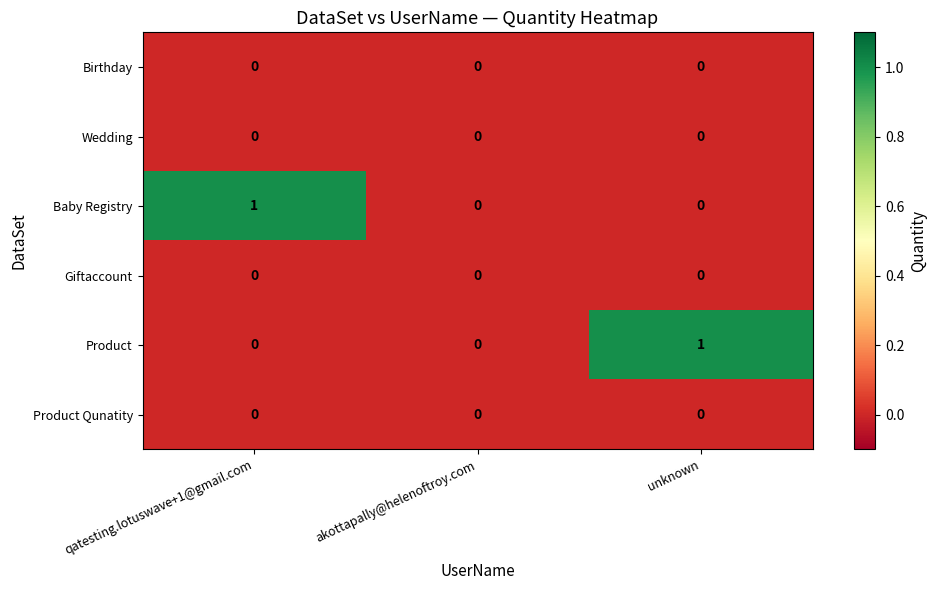

Count the Baby Registry values in the range 0 to 1.

3